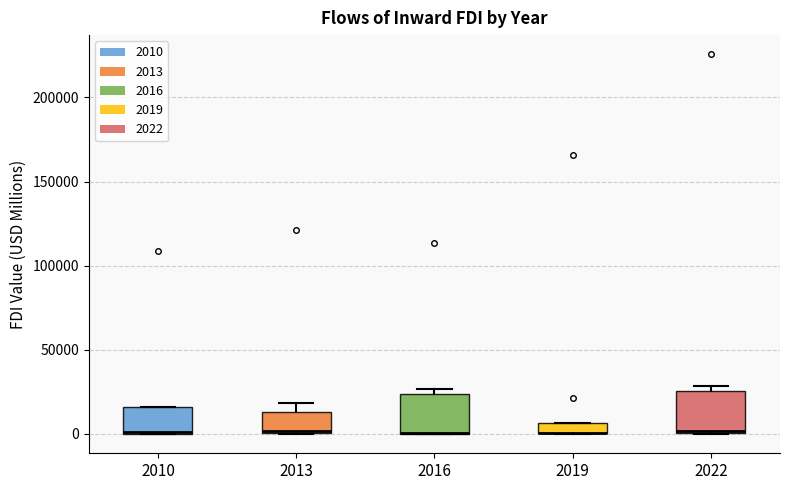

Where is the lower edge of the box at x = 2022 on the y-axis? The values are not printed on the chart, so give them approximately, as read against the axis.

0